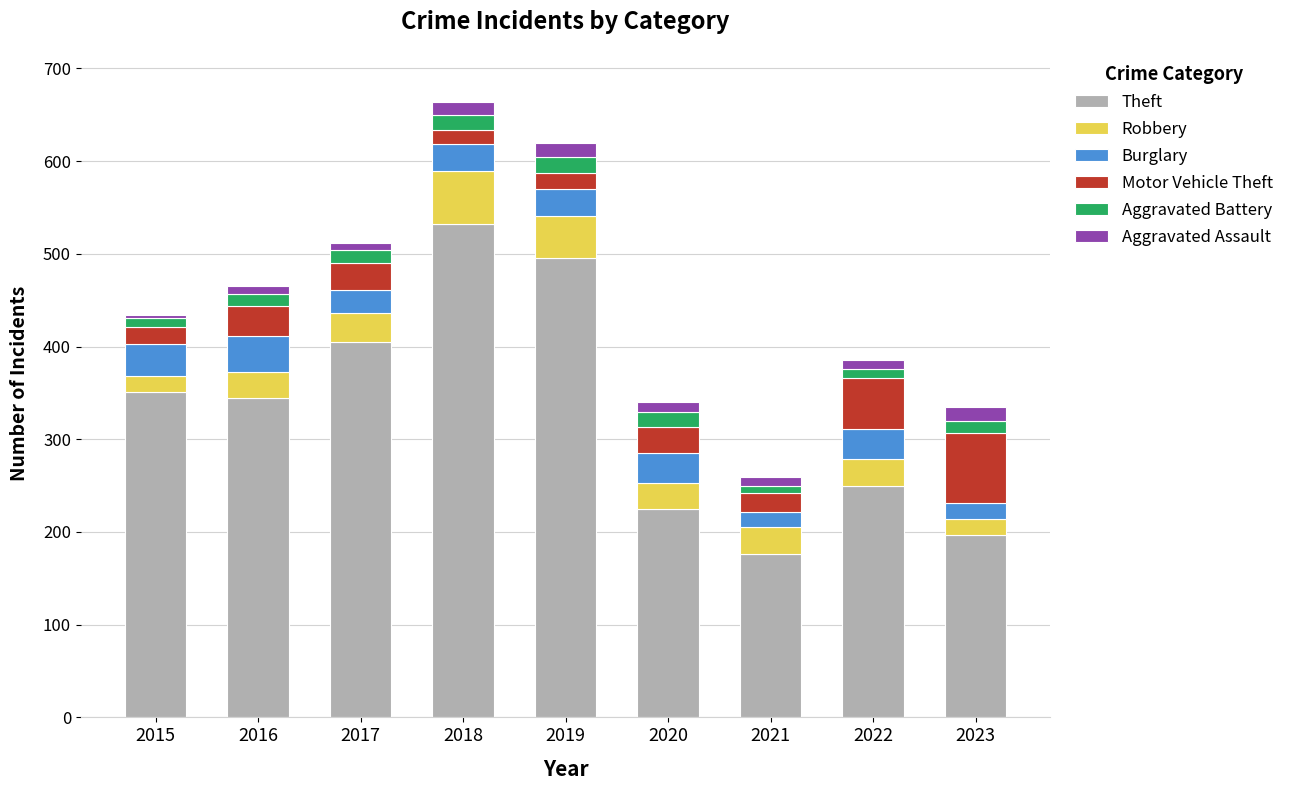

How many distinct data groups are displayed?

6